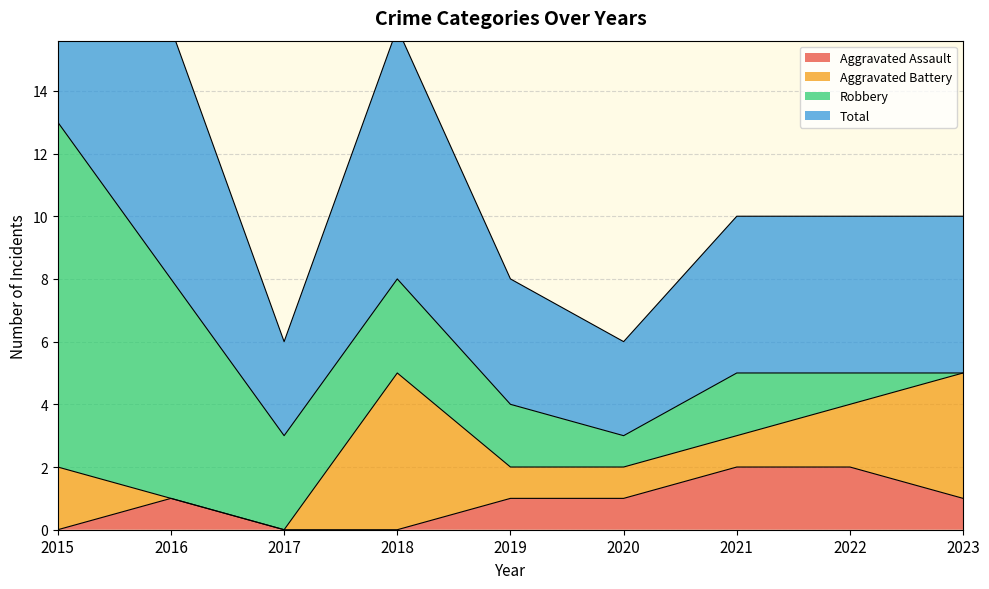

What is the value of the Aggravated Assault point at the 5th from the left?

1